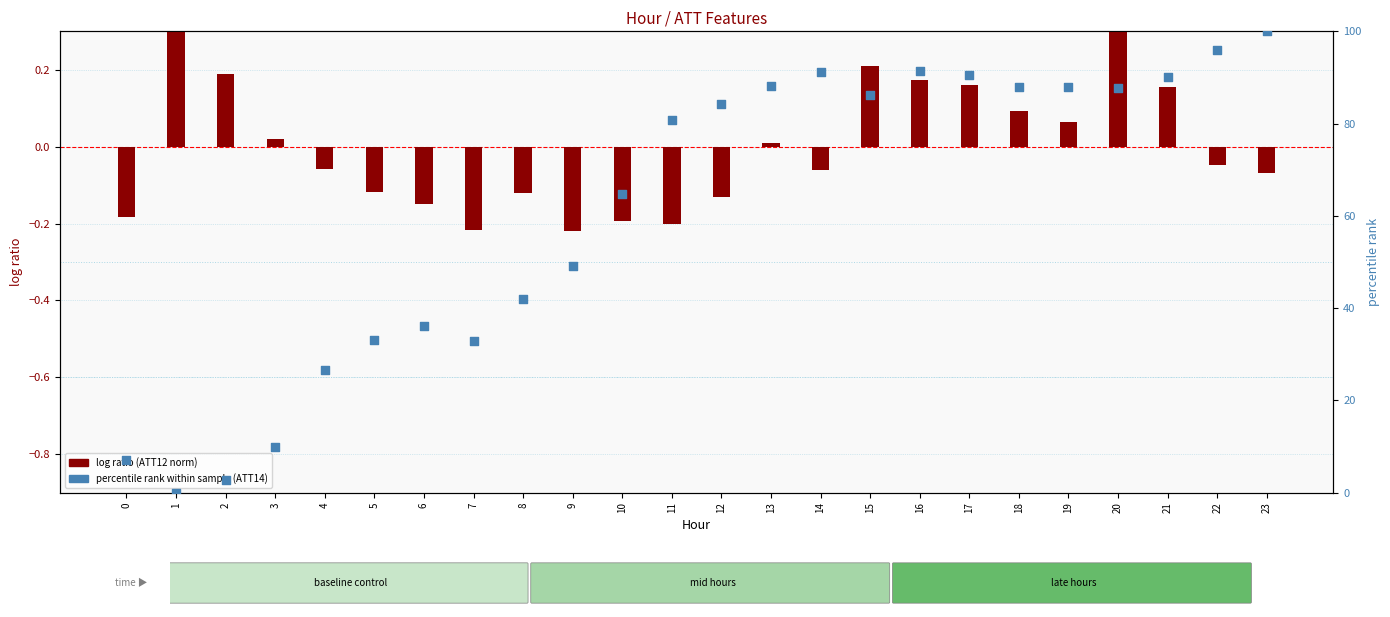

At which category is the sum across all series the highest?

23